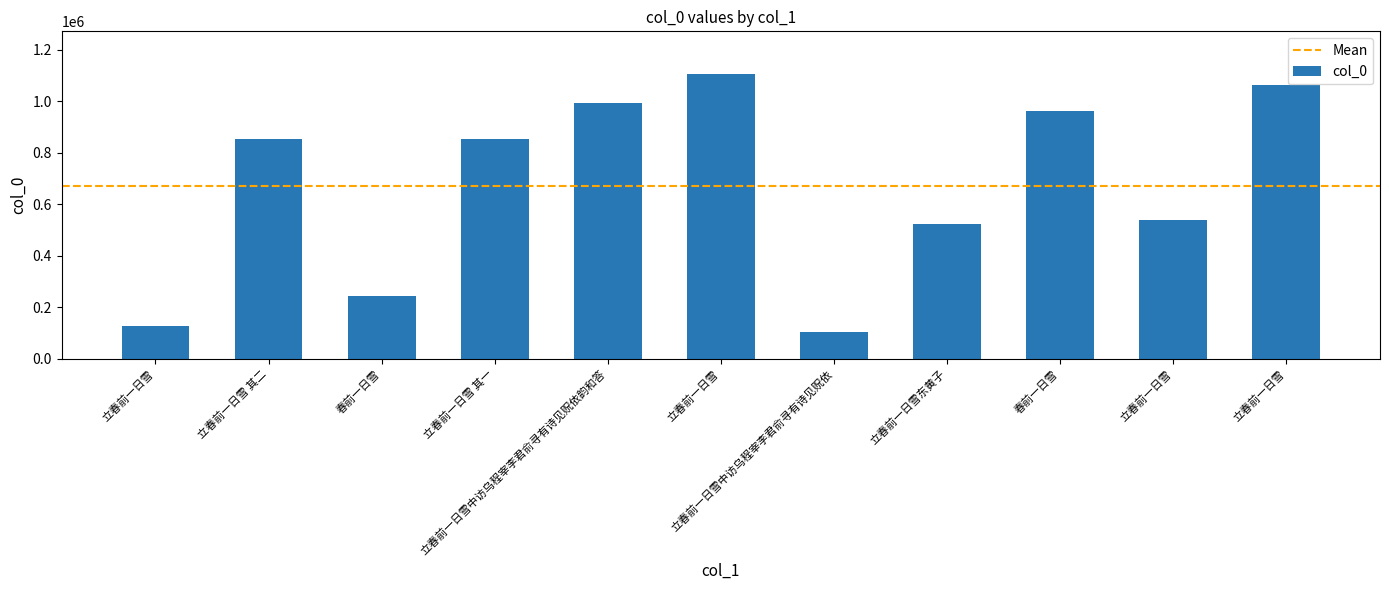

What is the average value?

669988